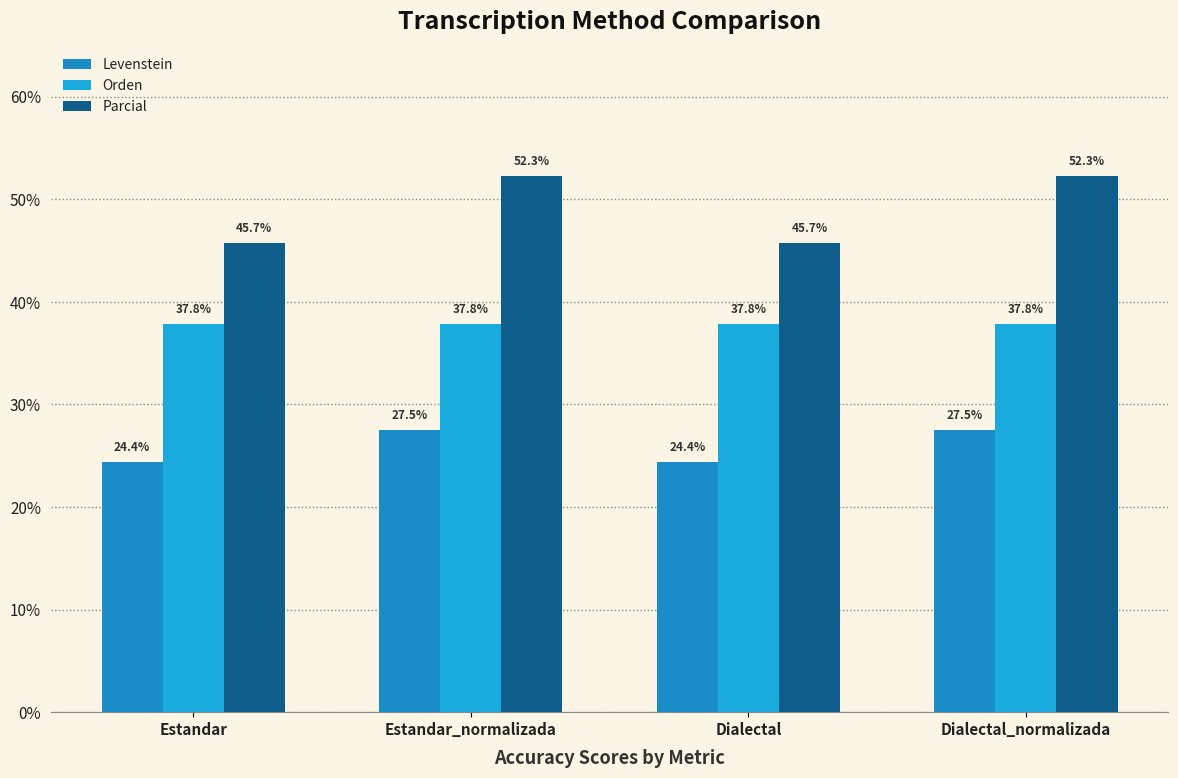

At which category does the chart reach its peak across all series?

Estandar_normalizada